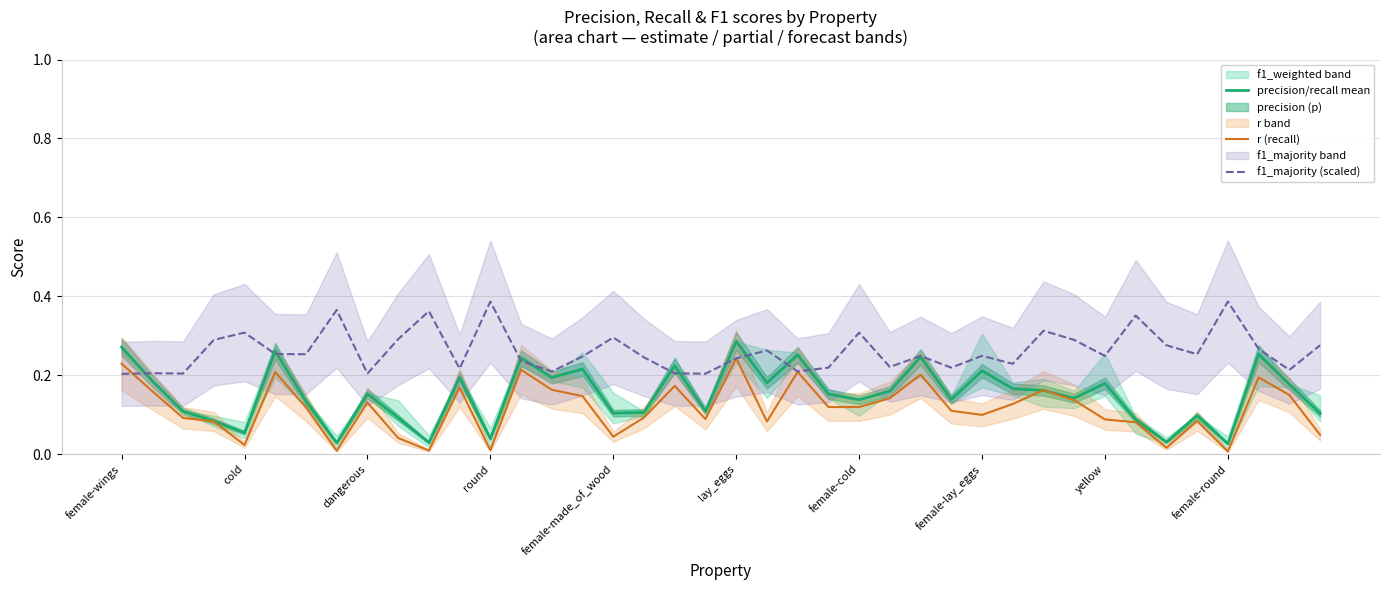

At how many categories does at least one series exceed 0?

40